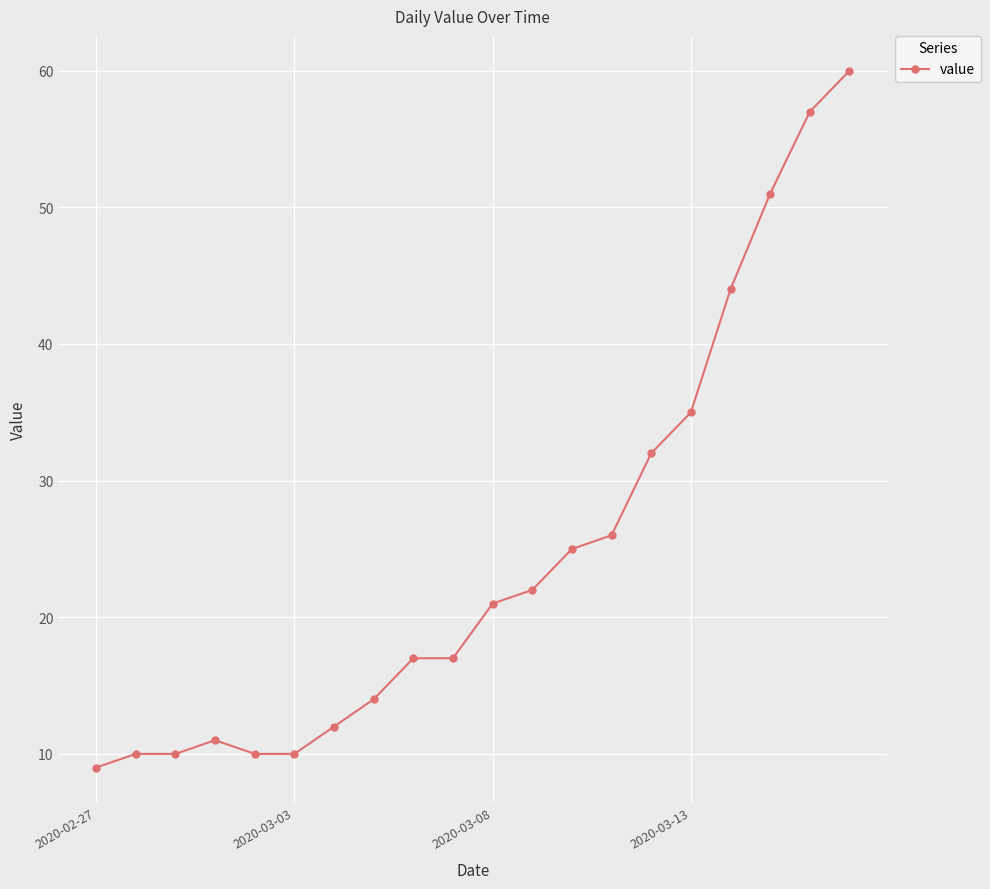

Reading right to left, extract all data points from this chart.

60	57	51	44	35	32	26	25	22	21	17	17	14	12	10	10	11	10	10	9